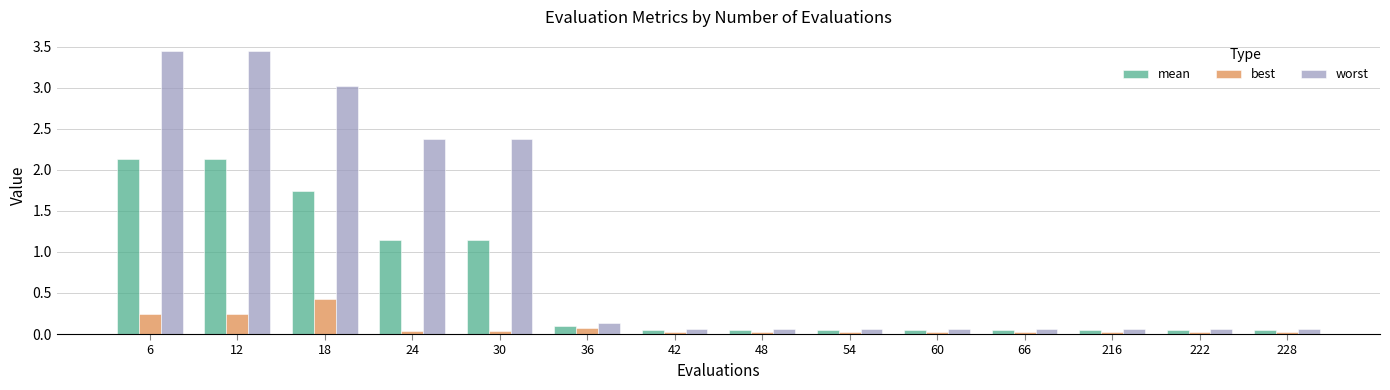

The value of worst at 42 is 0.1. True or false?

True